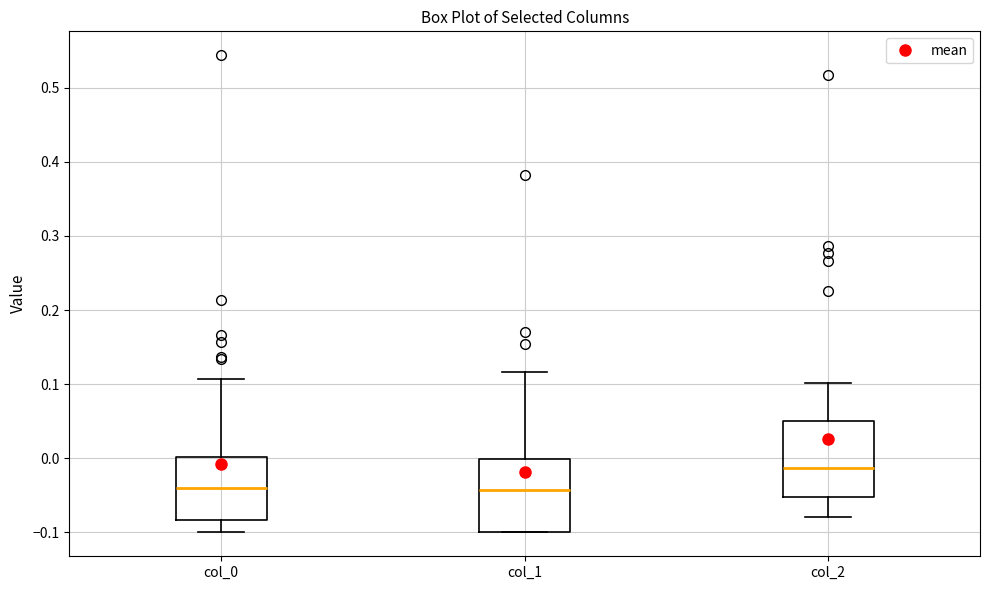

Where does the lower whisker of the box for col_0 end on the y-axis? The values are not printed on the chart, so give them approximately, as read against the axis.

-0.10